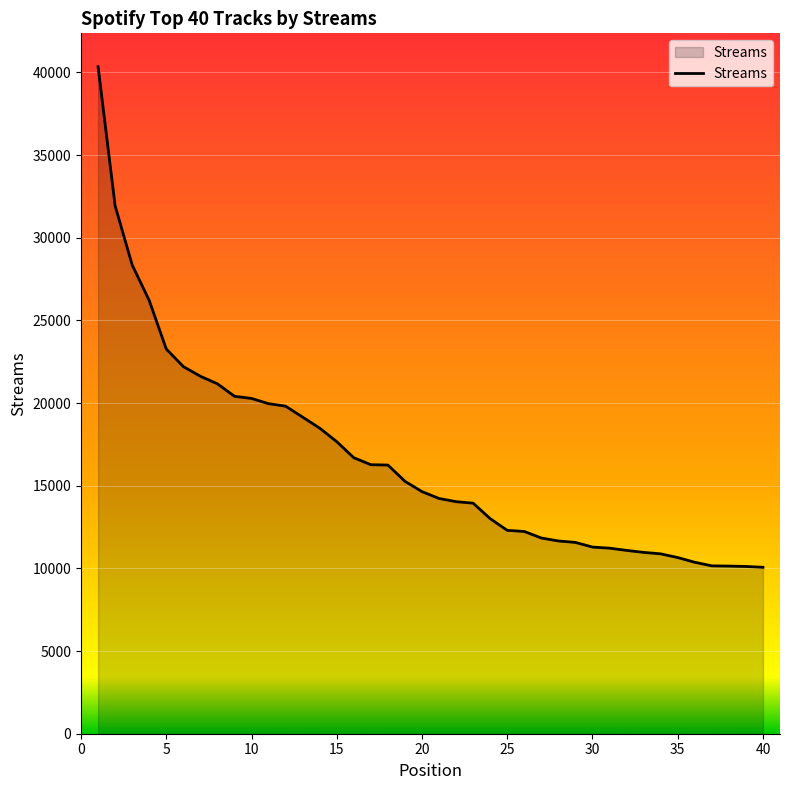

What is the smallest value displayed?

10068